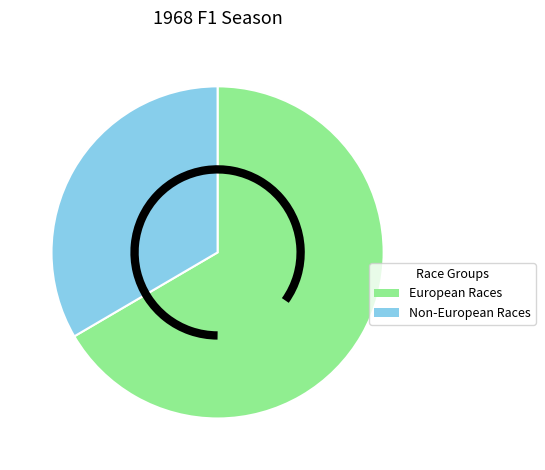

Which has a higher value, Non-European Races or European Races?

European Races